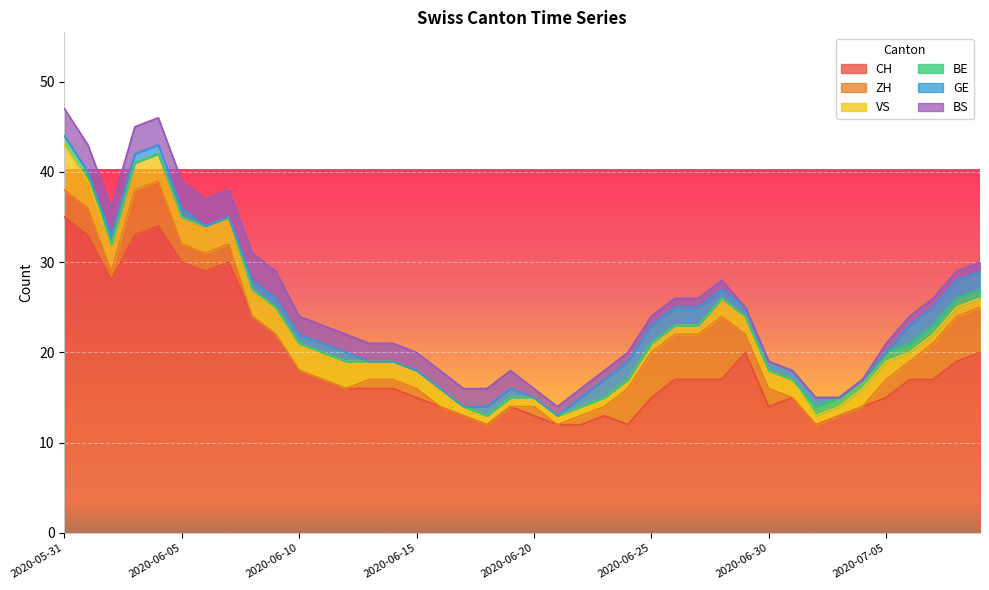

What is the highest value of the CH series?

35